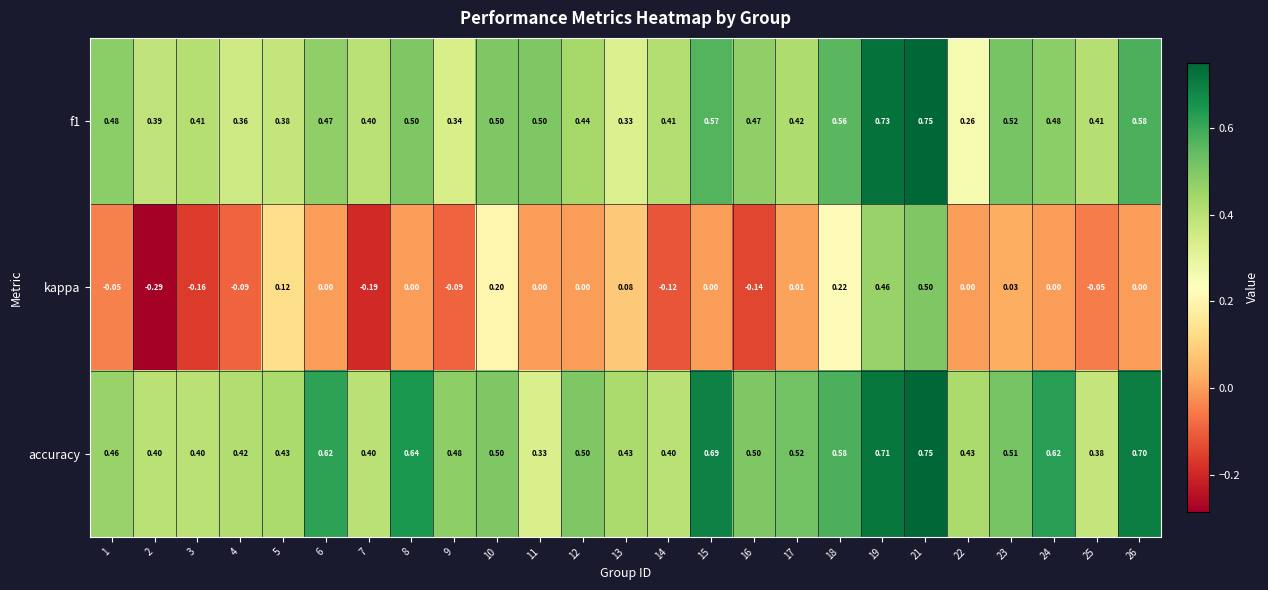

Between 5 and 15, which series saw the biggest shift?

accuracy